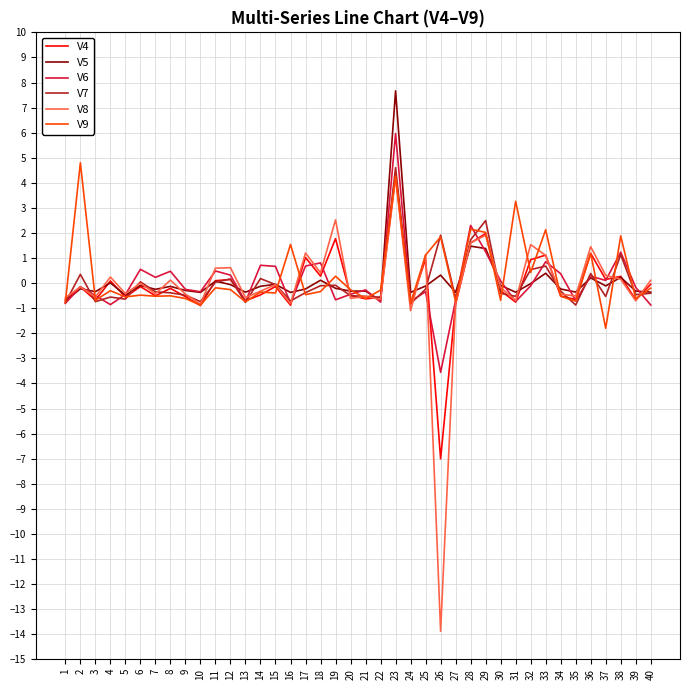

Is the value of V7 at 25 greater than the value of V8 at 37?

No